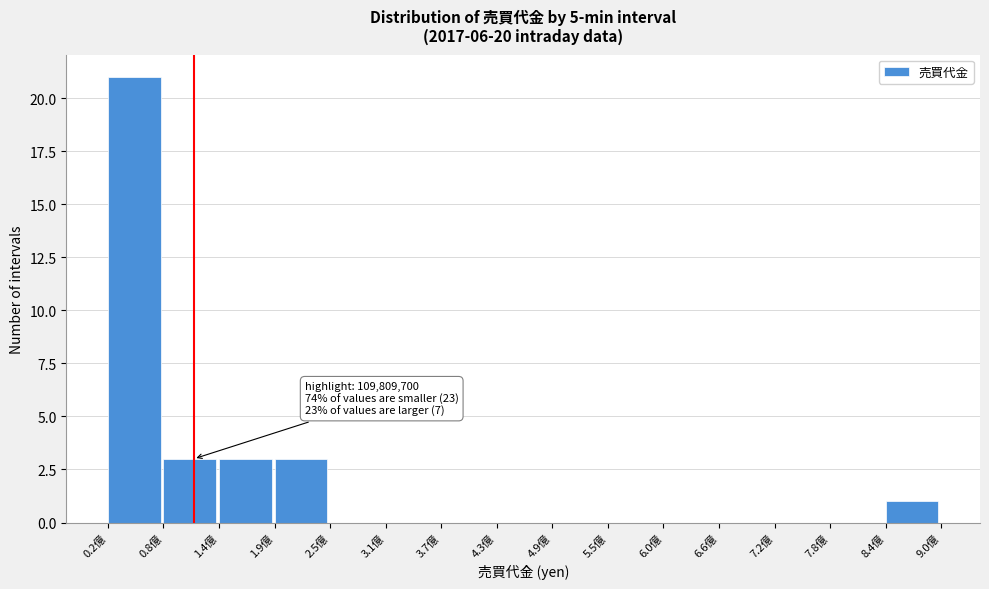

Reading right to left, extract all data points from this chart.

8.4億=1	7.8億=0	7.2億=0	6.6億=0	6.0億=0	5.5億=0	4.9億=0	4.3億=0	3.7億=0	3.1億=0	2.5億=0	1.9億=3	1.4億=3	0.8億=3	0.2億=21